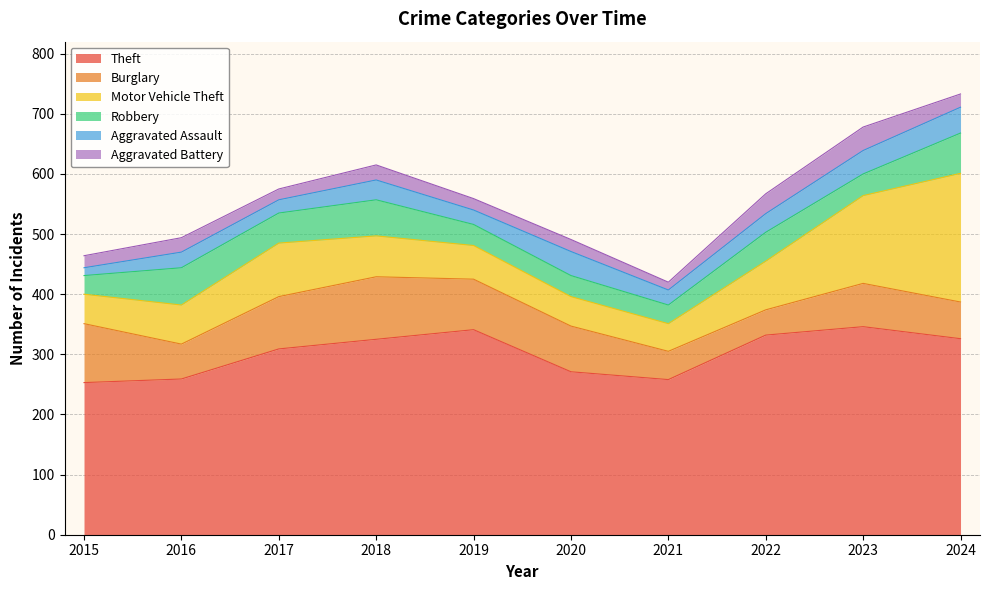

Is it true that Motor Vehicle Theft equals 46 at 2021?

True